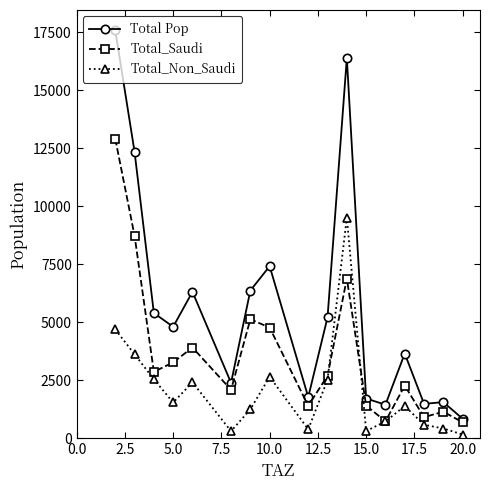

What is the lowest value of the Total_Saudi series?

679